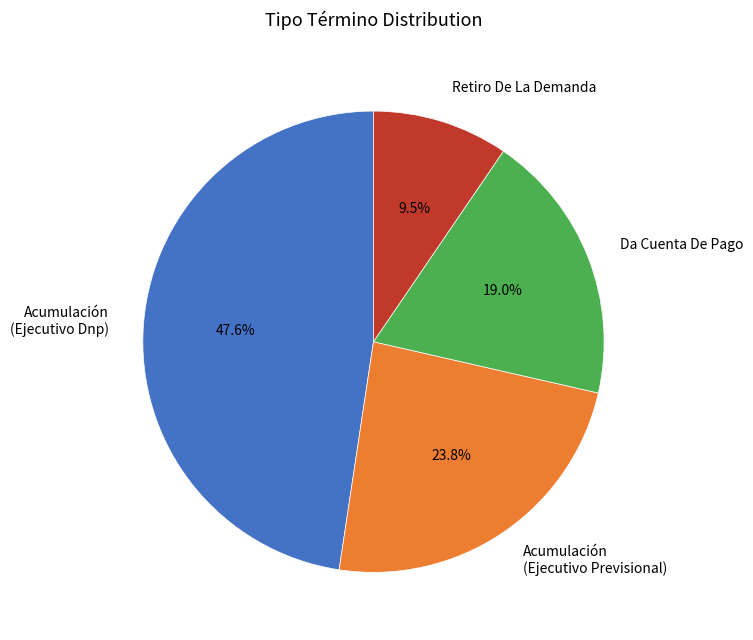

Rank the categories by value from highest to lowest.

Acumulación (Ejecutivo Dnp), Acumulación (Ejecutivo Previsional), Da Cuenta De Pago, Retiro De La Demanda